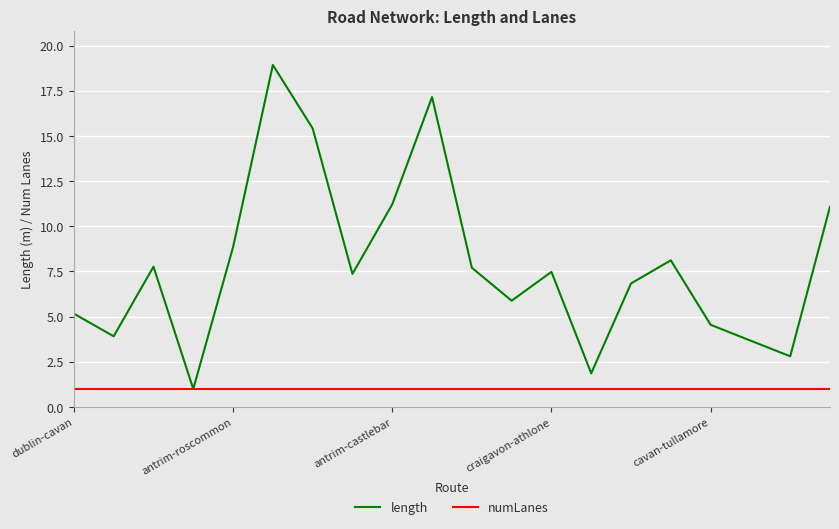

Does the chart have visible grid lines?

Yes